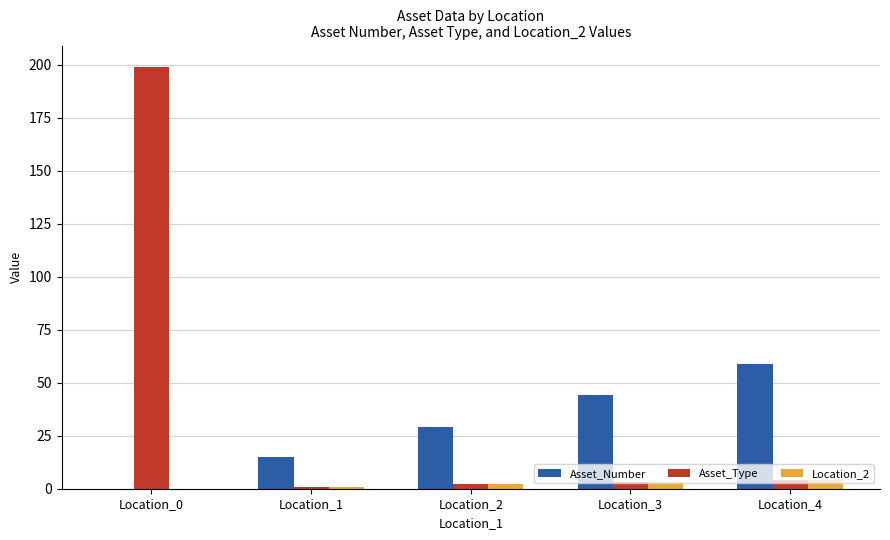

The value of Asset_Number at Location_2 is 51. True or false?

False